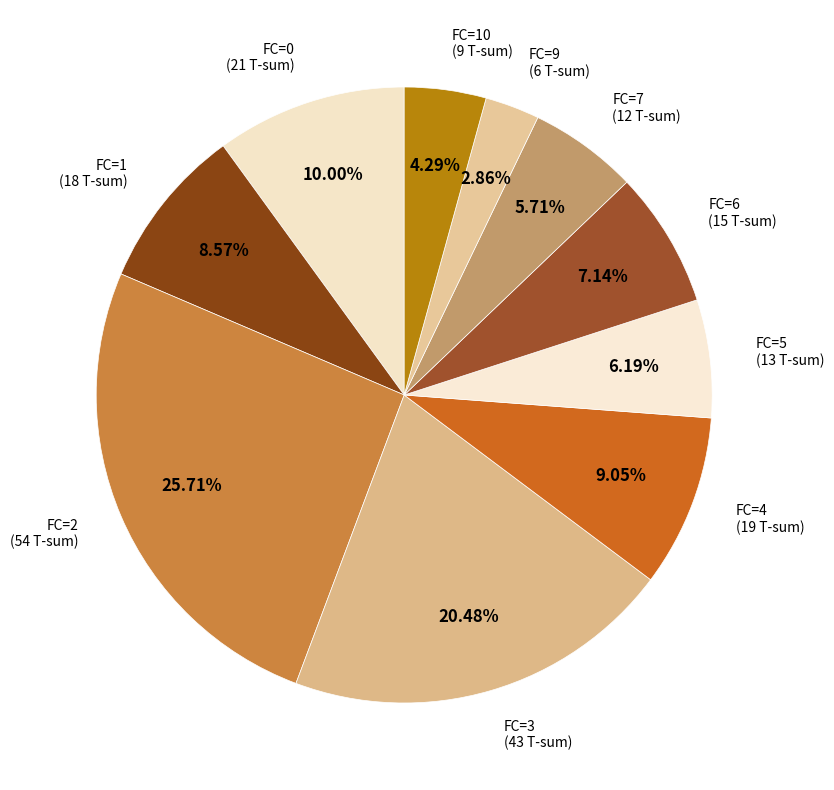

To the nearest percent, what is the combined percentage of FC=10 and FC=3?

25%